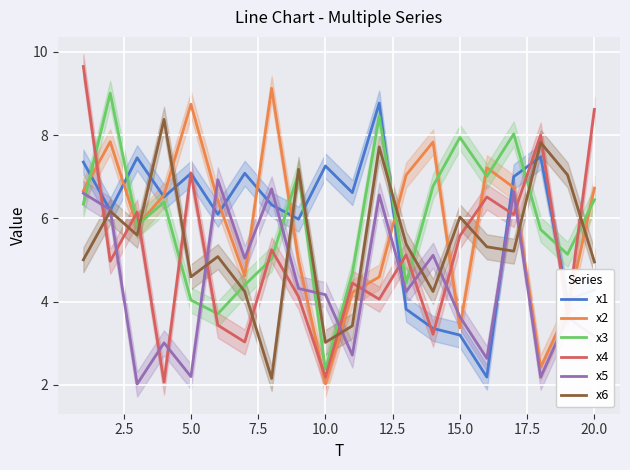

Rank the series by their maximum value, from lowest to highest.

x5, x6, x1, x3, x2, x4